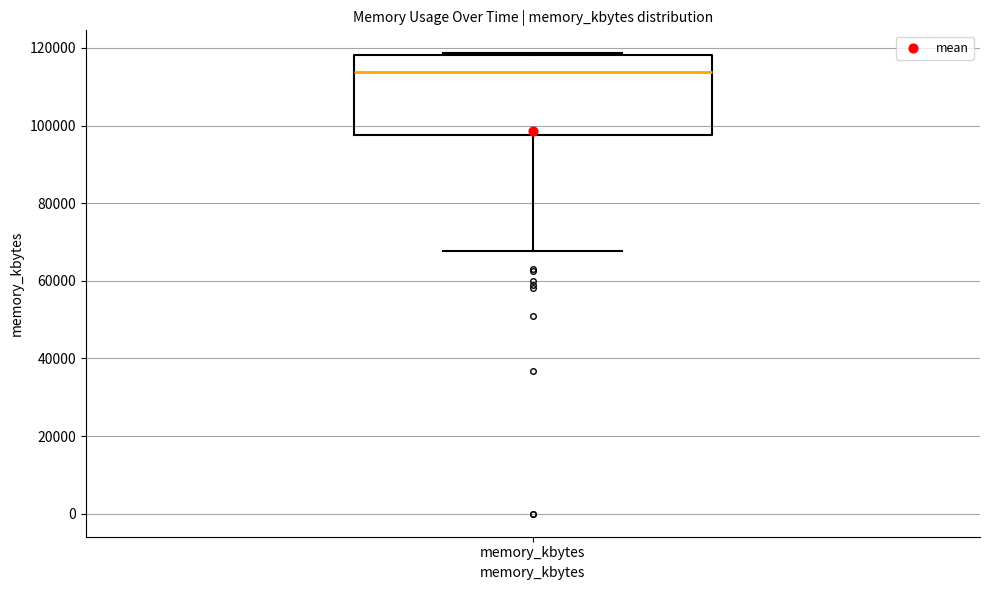

Where is the upper edge of the box for memory_kbytes on the y-axis? The values are not printed on the chart, so give them approximately, as read against the axis.

118000